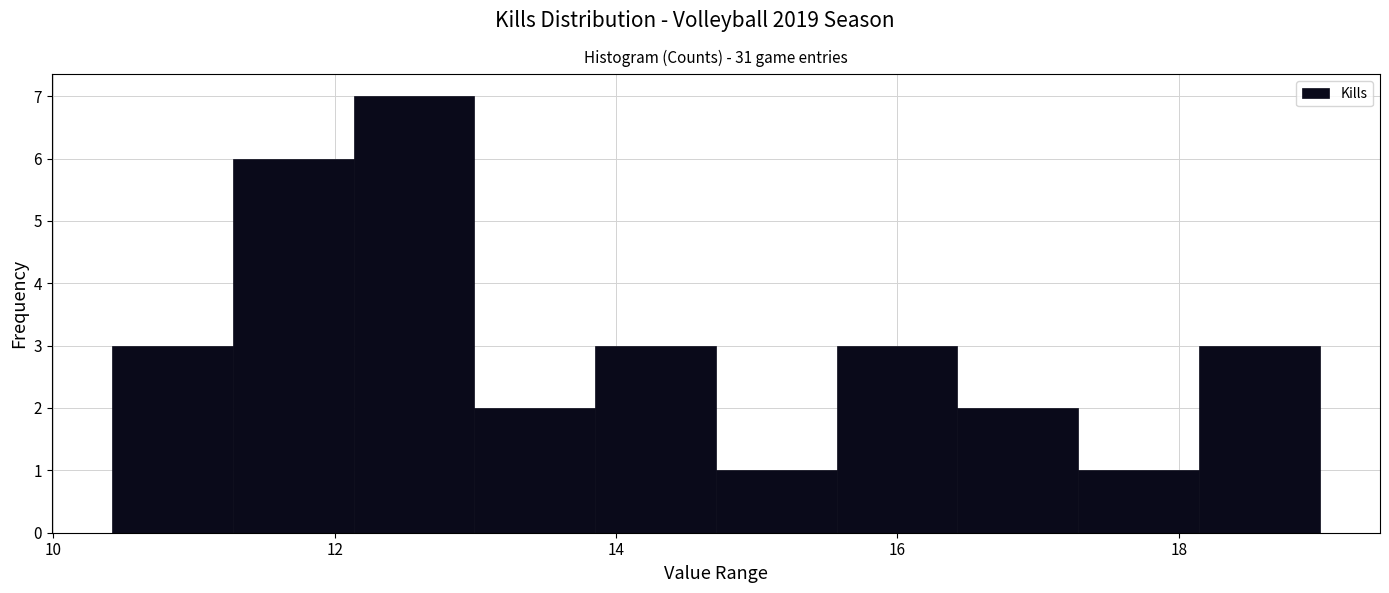

How tall is the bar that spans 10.4 to 11.2 on the x-axis? Neither the bar edges nor the heights are printed on the chart, so give them approximately, as read against the axes.

3